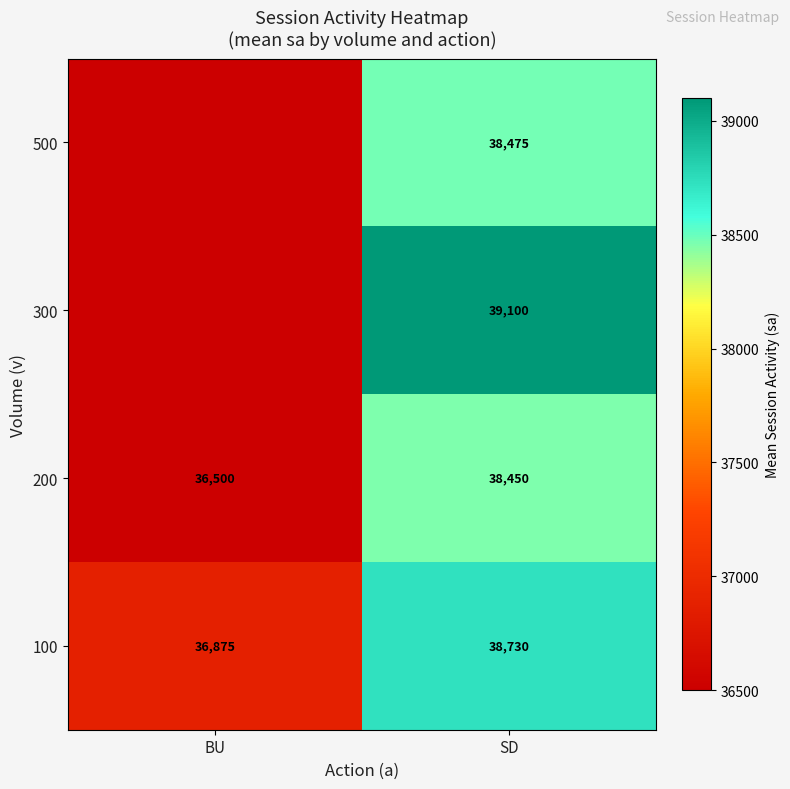

What is the spread (max minus min) of values at BU?

375.0